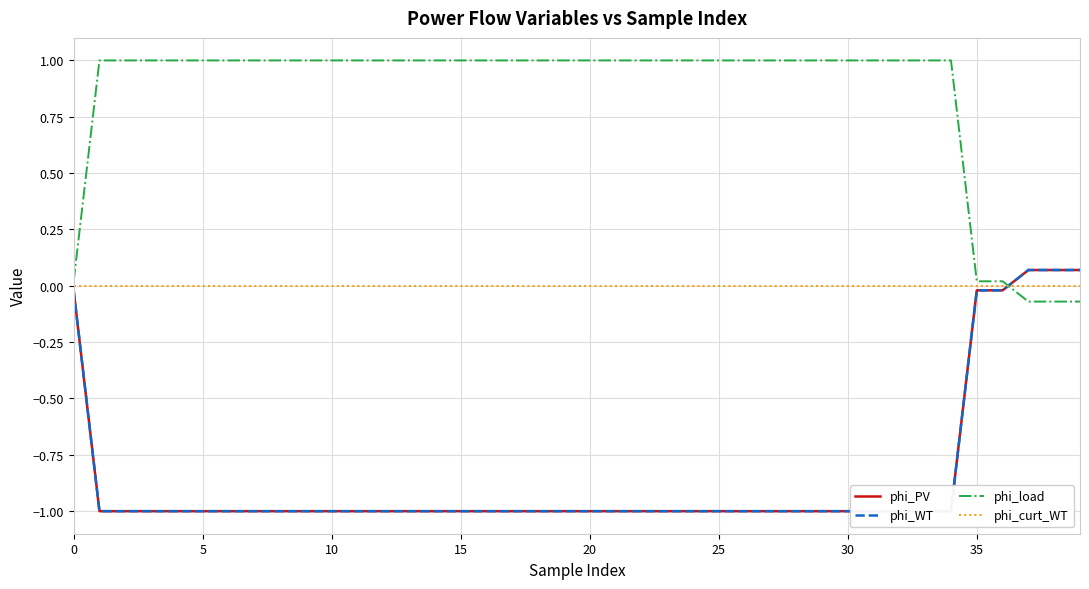

True or false: phi_load and phi_PV intersect in this chart.

True